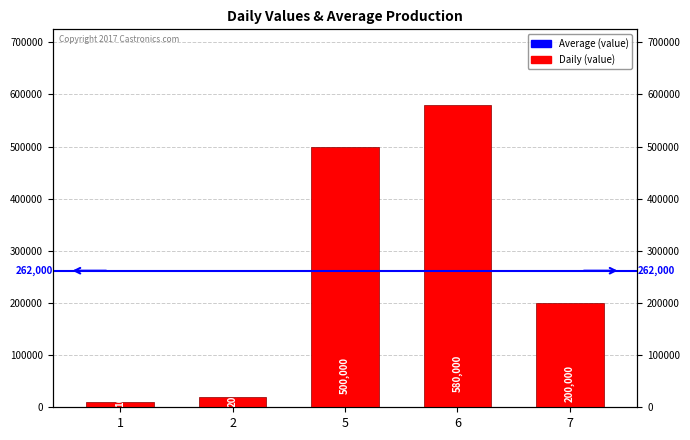

The value at 1 is 15082. True or false?

False